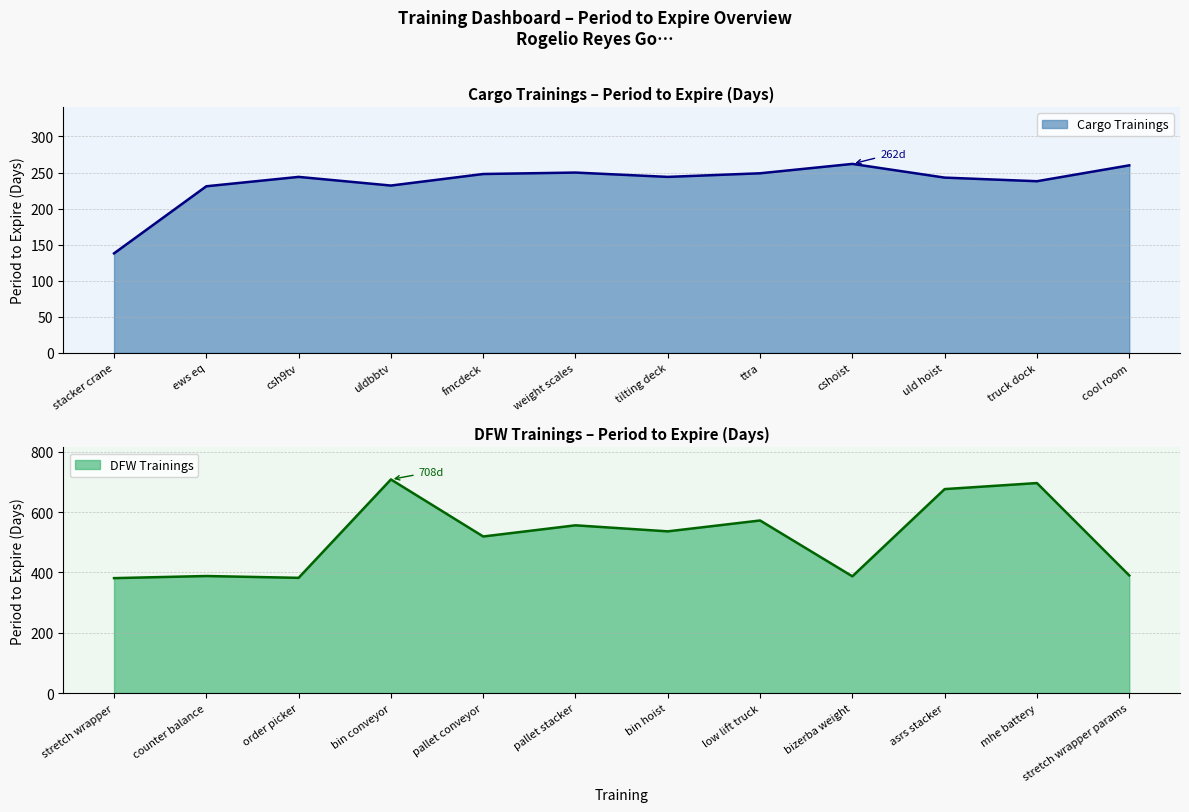

What is the sum of the DFW Trainings values at bin conveyor and bizerba weight?

1095